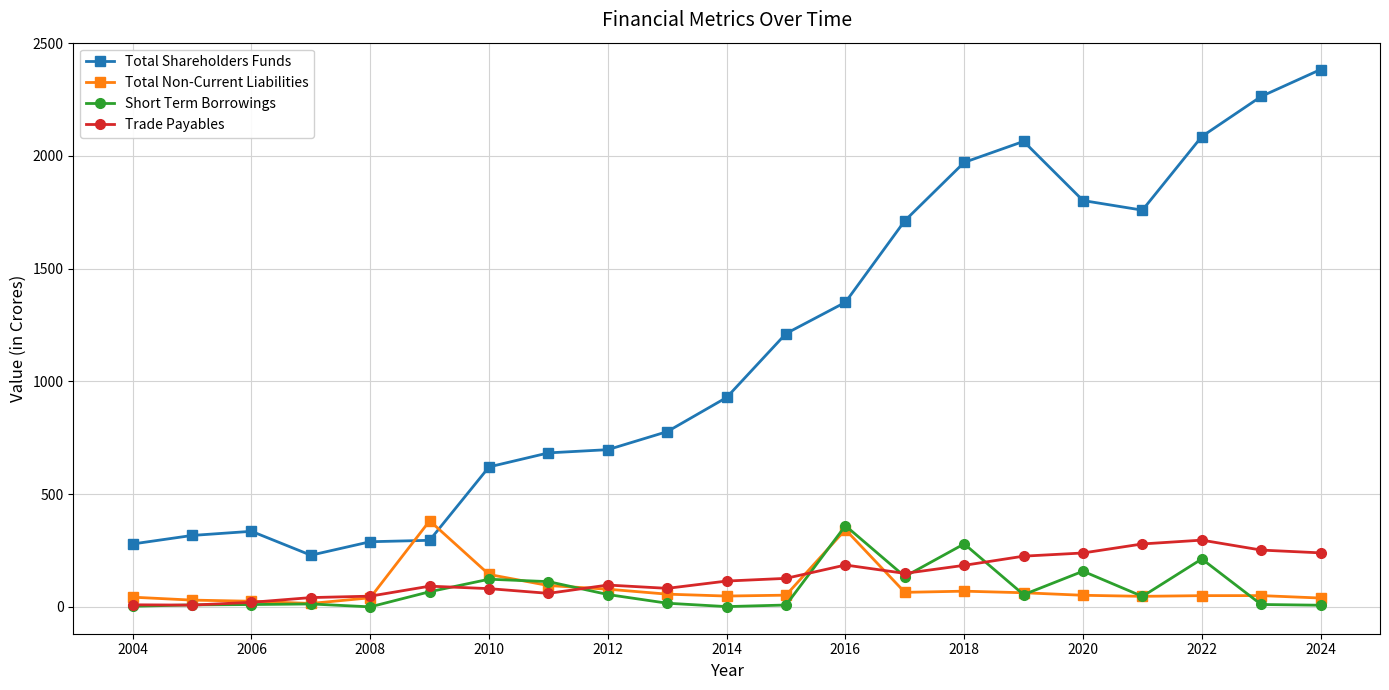

Which series has the widest spread of values?

Total Shareholders Funds